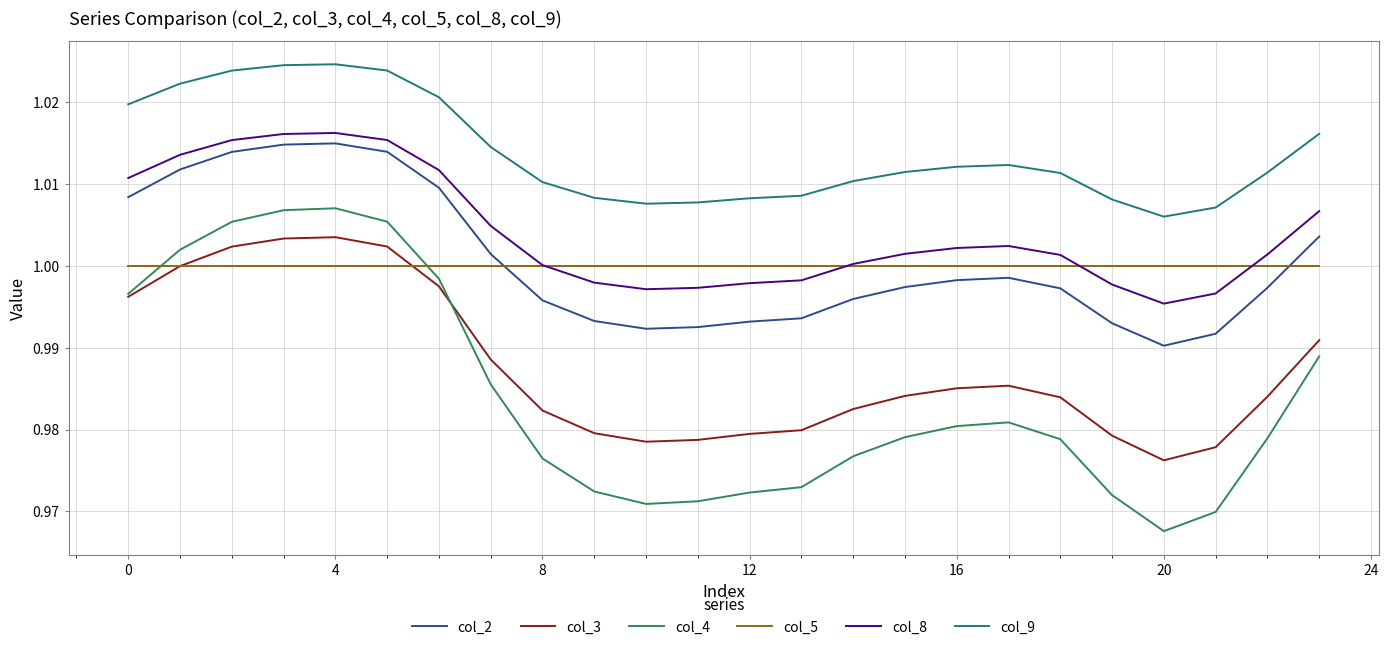

True or false: col_9 and col_8 intersect in this chart.

False